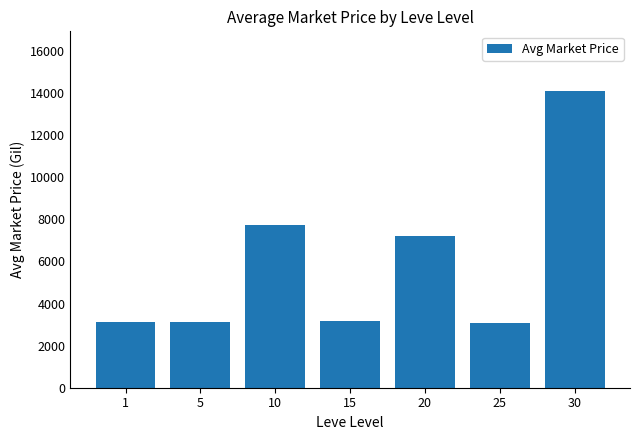

What is the maximum value shown in the chart?

14105.5